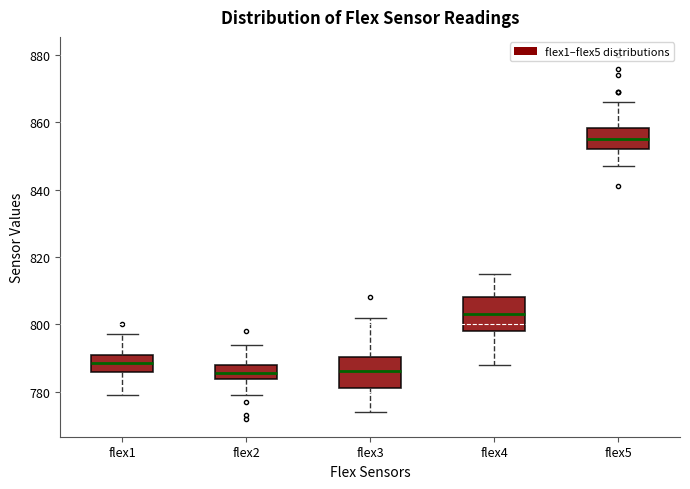

Reading left to right, transcribe this box plot: for each box, give where its median line is, the range the box spans, and where its two whiskers end, as read against the y-axis. The values are not printed on the chart, so give them approximately, as read against the axis.

flex1: median 788, box 786 to 792, whiskers 780 to 798
flex2: median 786, box 784 to 788, whiskers 780 to 794
flex3: median 786, box 782 to 790, whiskers 774 to 802
flex4: median 804, box 798 to 808, whiskers 788 to 816
flex5: median 856, box 852 to 858, whiskers 848 to 866